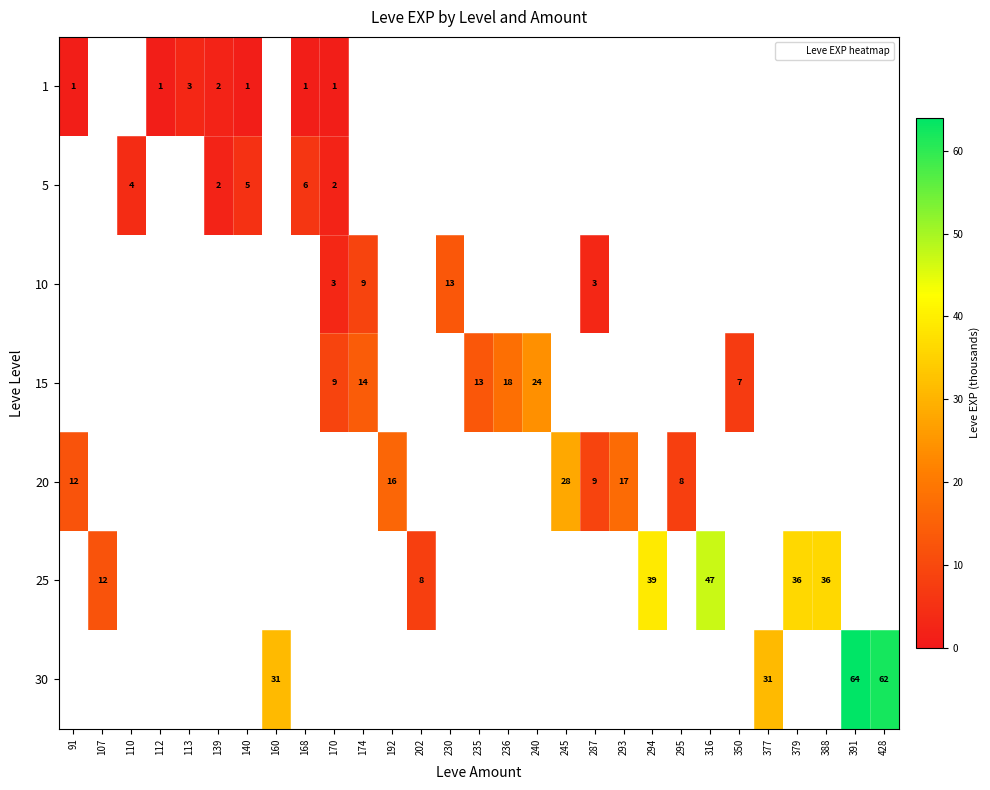

The value of 10 at 287 is 3.0. True or false?

True